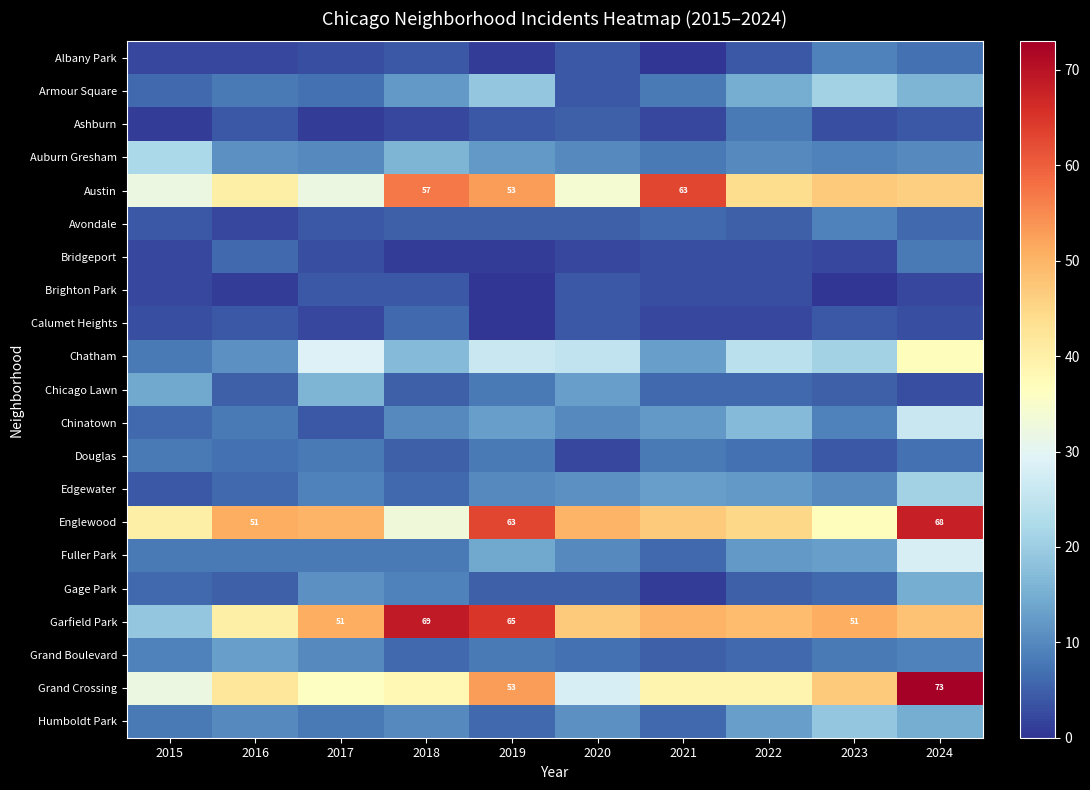

What is the total value across all series at 2019?

374